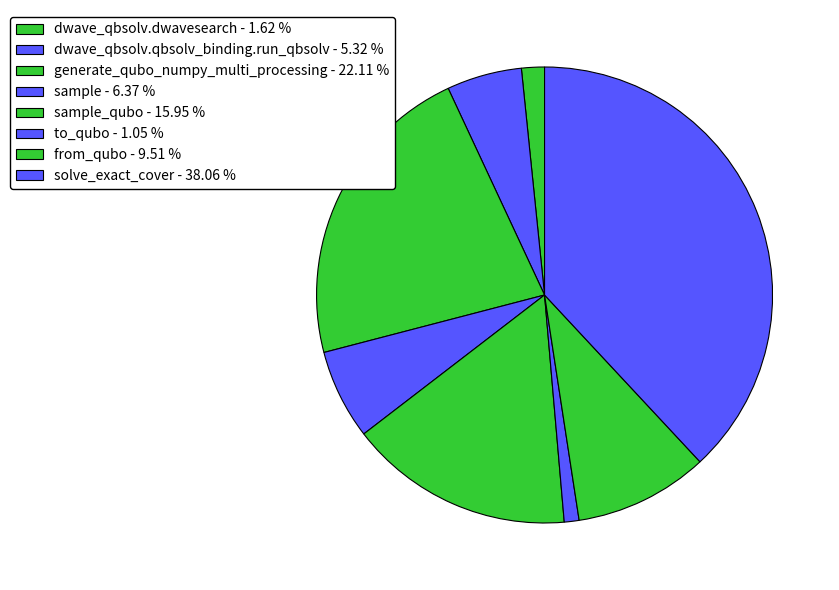

How many slices are in this pie chart?

8